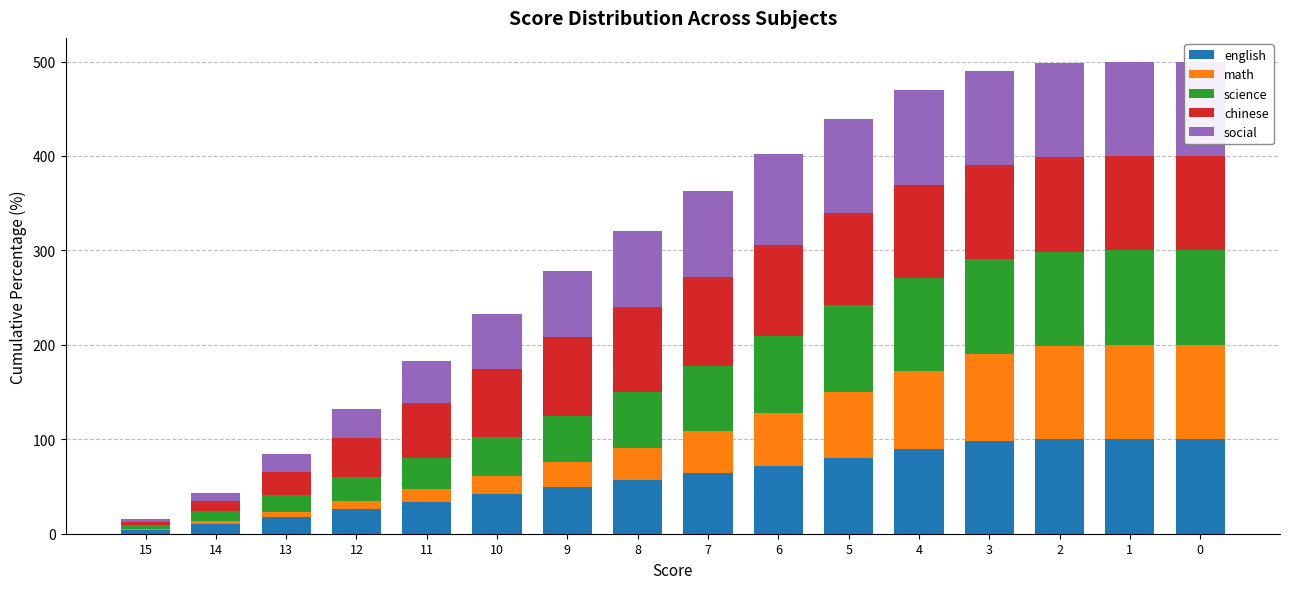

What is the average value of the science series?

61.3